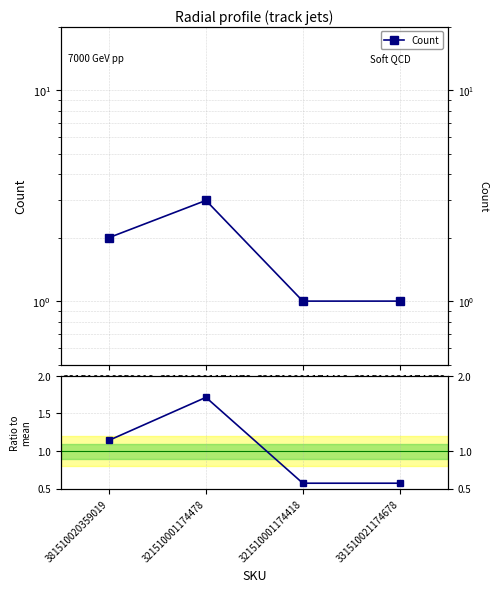

Reading left to right, what are all the values shown in this chart?

Count: 2.0	3.0	1.0	1.0
Count / mean: 1.1	1.7	0.6	0.6